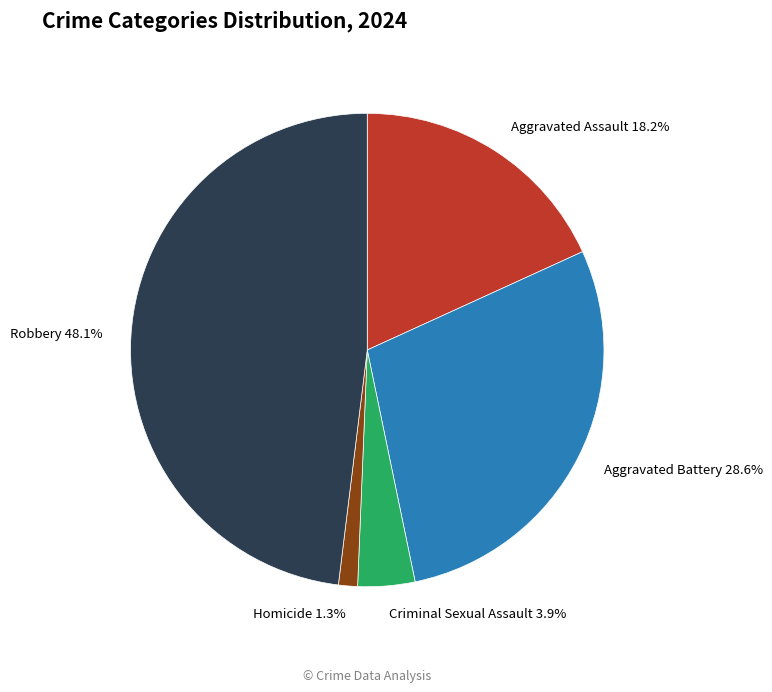

Count the number of slices in the pie.

5